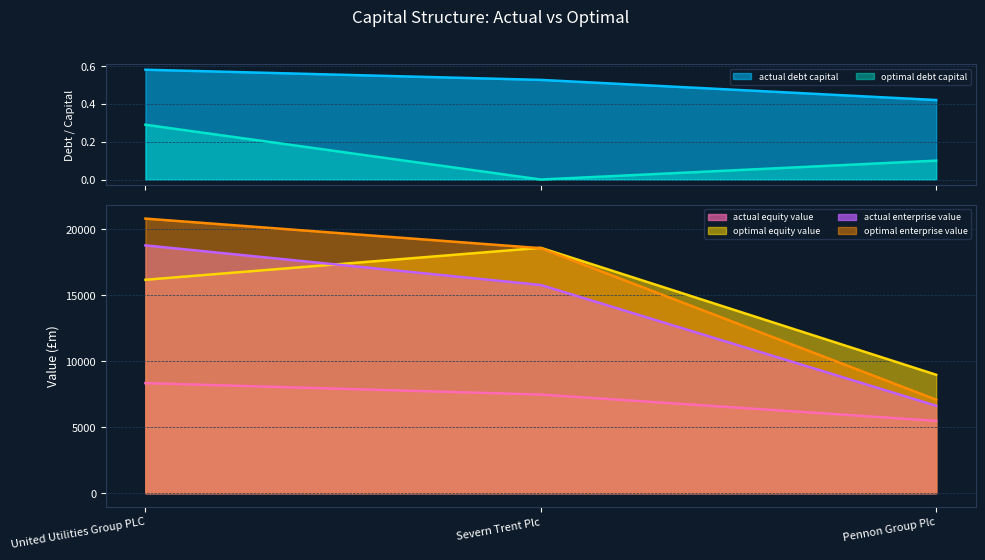

Which label corresponds to the largest value in the chart?

United Utilities Group PLC